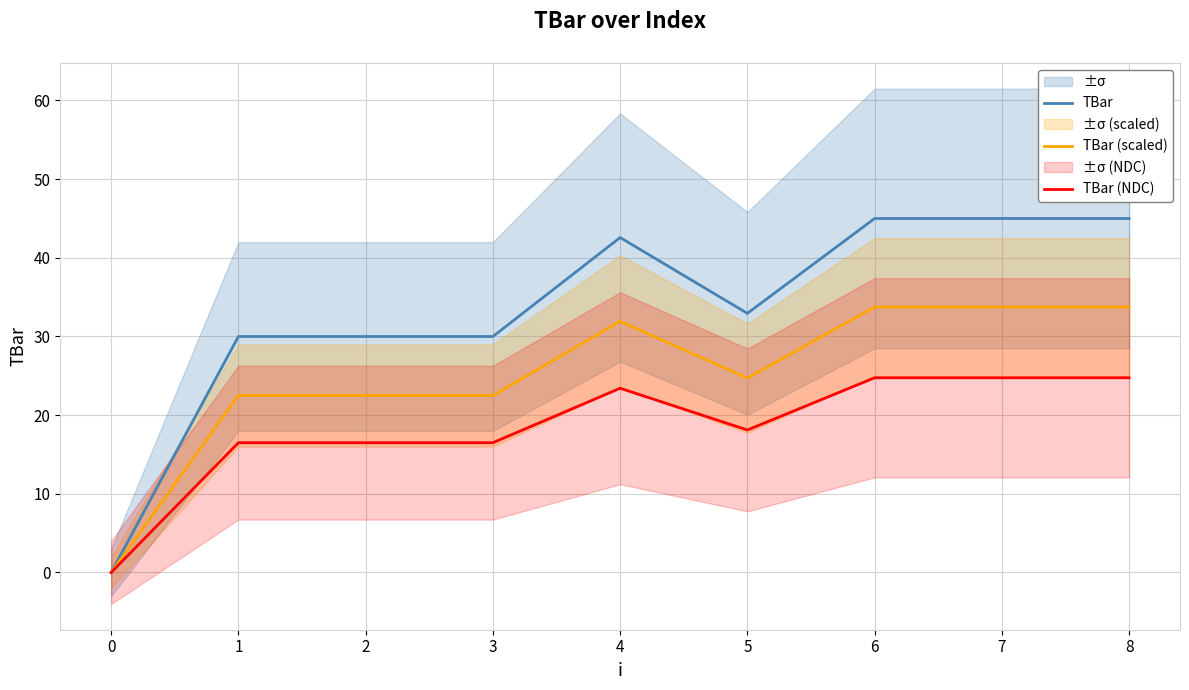

What is the average value of the TBar (scaled) series?

25.0